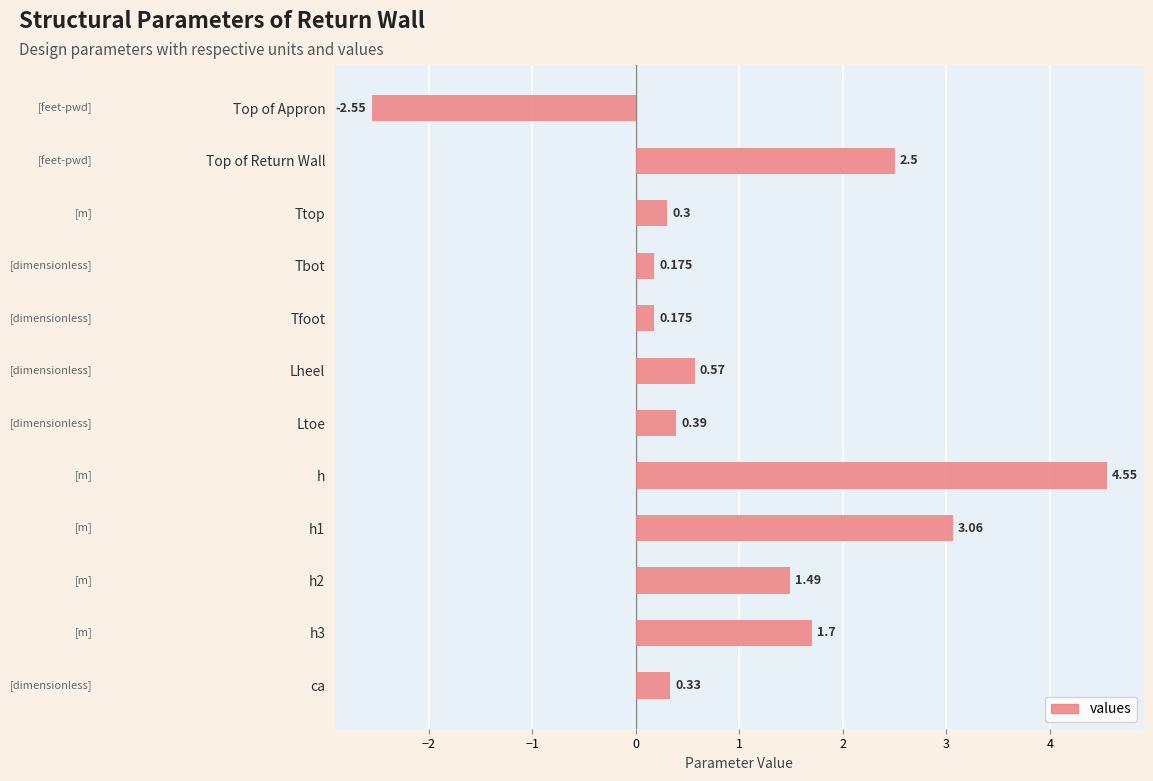

Are the bars grouped side by side (vs. stacked)?

No